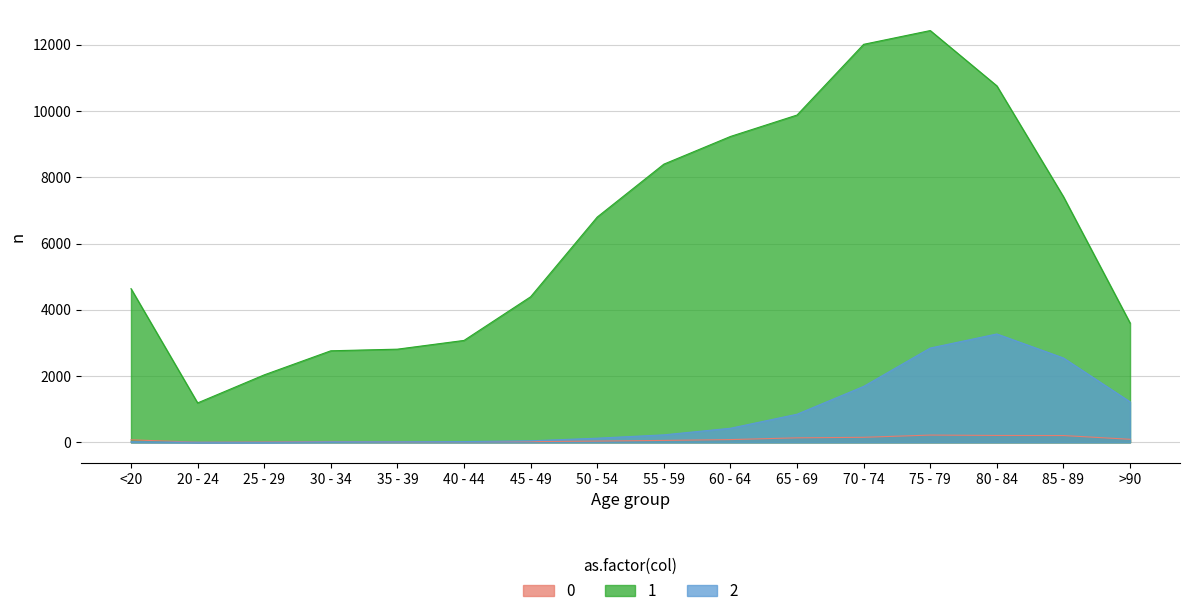

Reading right to left, extract all data points from this chart.

0: 93	206	209	220	153	137	84	59	39	23	20	17	27	14	5	77
1: 3604	7417	10764	12434	12018	9883	9236	8400	6803	4396	3078	2814	2765	2038	1191	4641
2: 1224	2548	3273	2848	1690	850	426	227	126	47	24	18	17	3	4	18